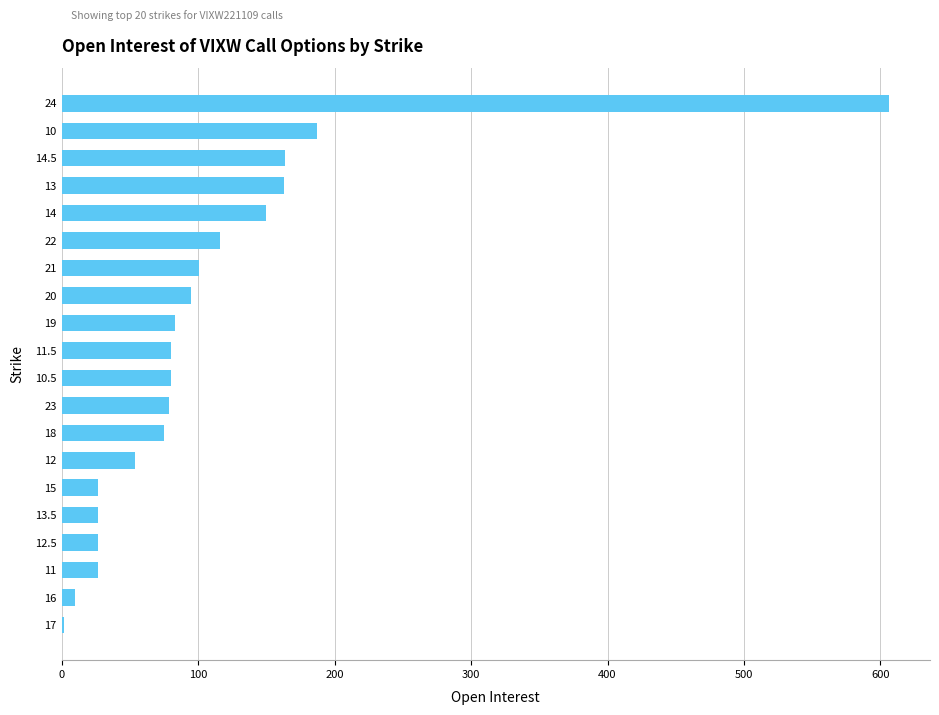

What is the difference between the maximum and minimum values?

604